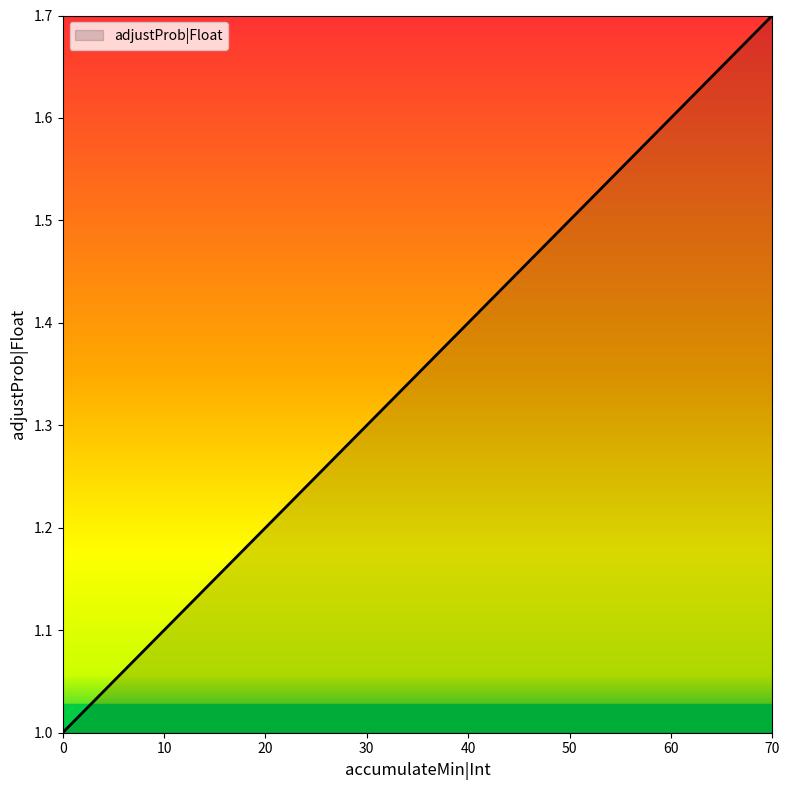

Which label corresponds to the largest value in the chart?

70